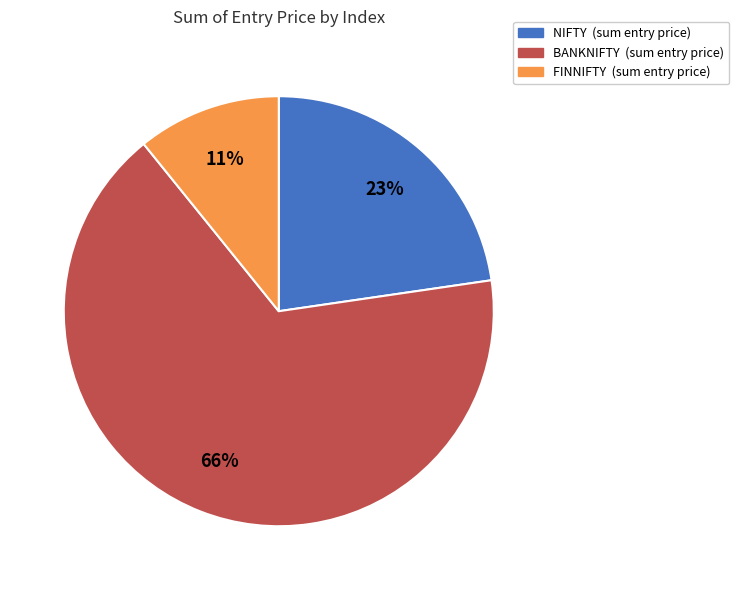

Is there any slice that represents more than half of the pie?

Yes